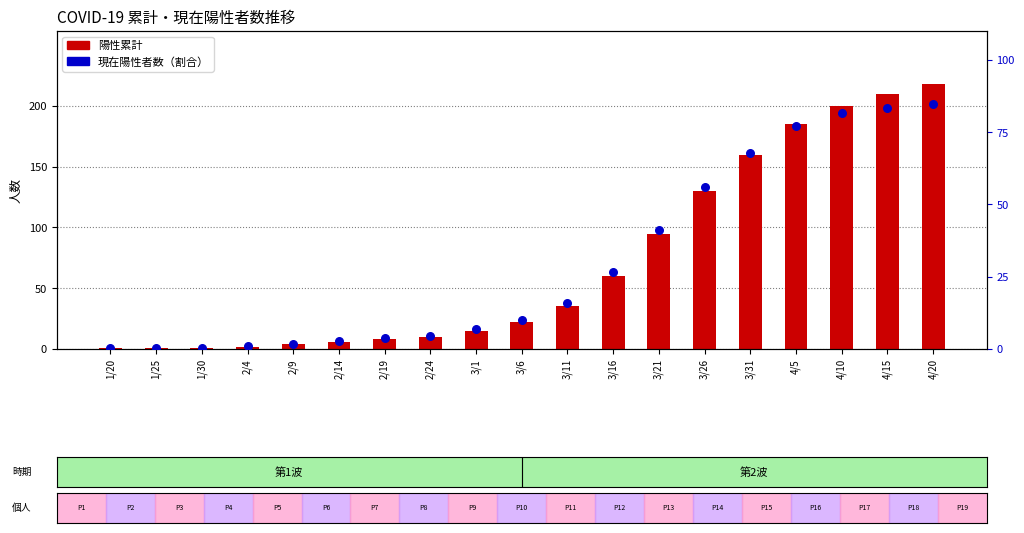

What are all the series names shown in the legend?

陽性累計, 現在陽性者数（割合）